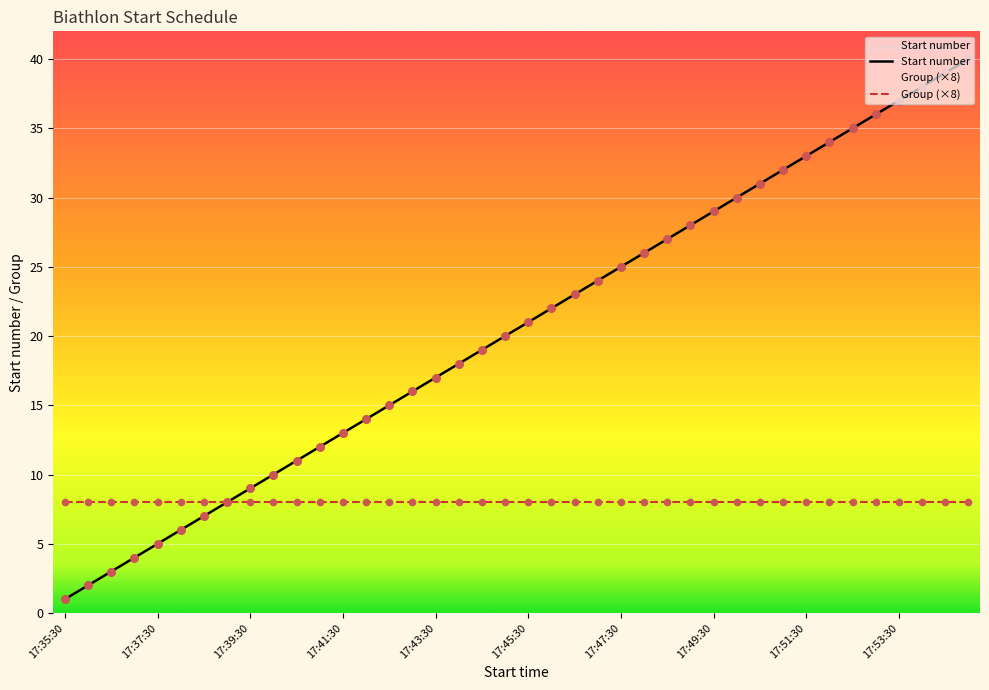

What is the ratio of the value at 17:42:30 to the value at 17:48:30?

0.6